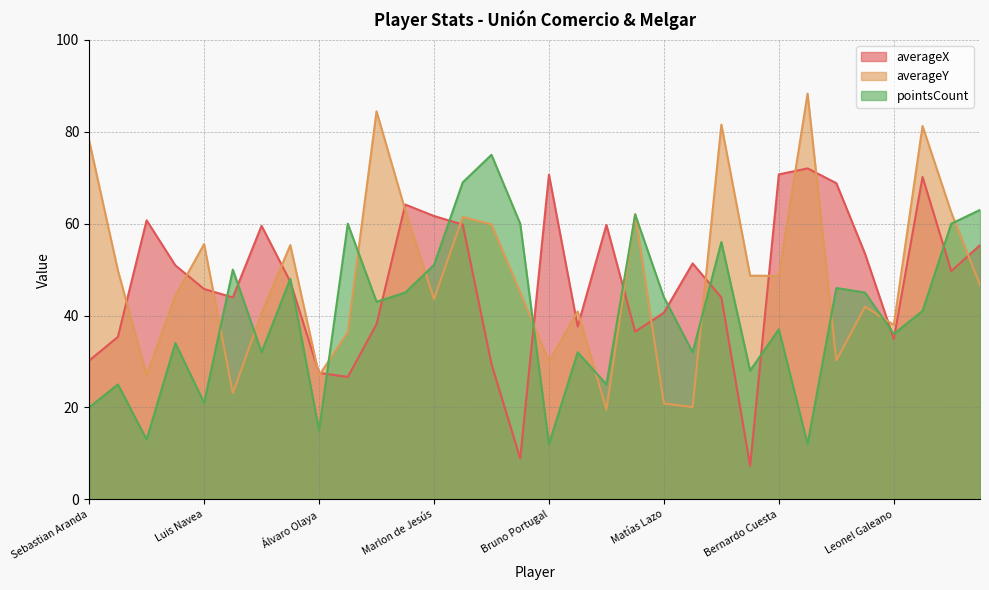

Which series changed the most between Luis Navea and Bruno Portugal?

averageY